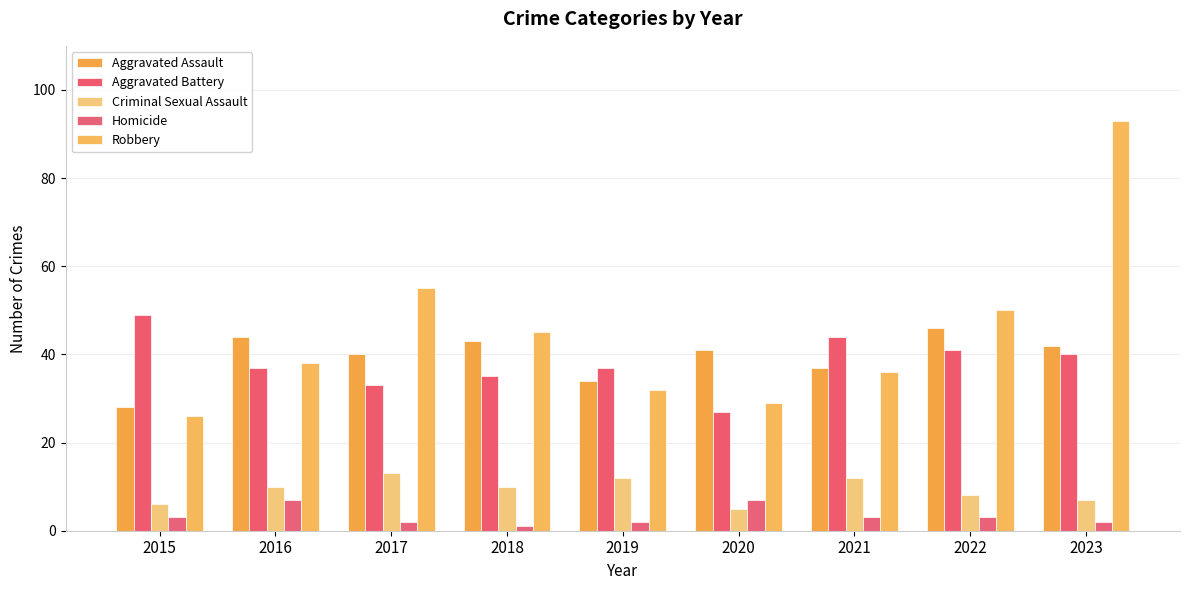

What is the sum of the Aggravated Assault values at 2020 and 2019?

75